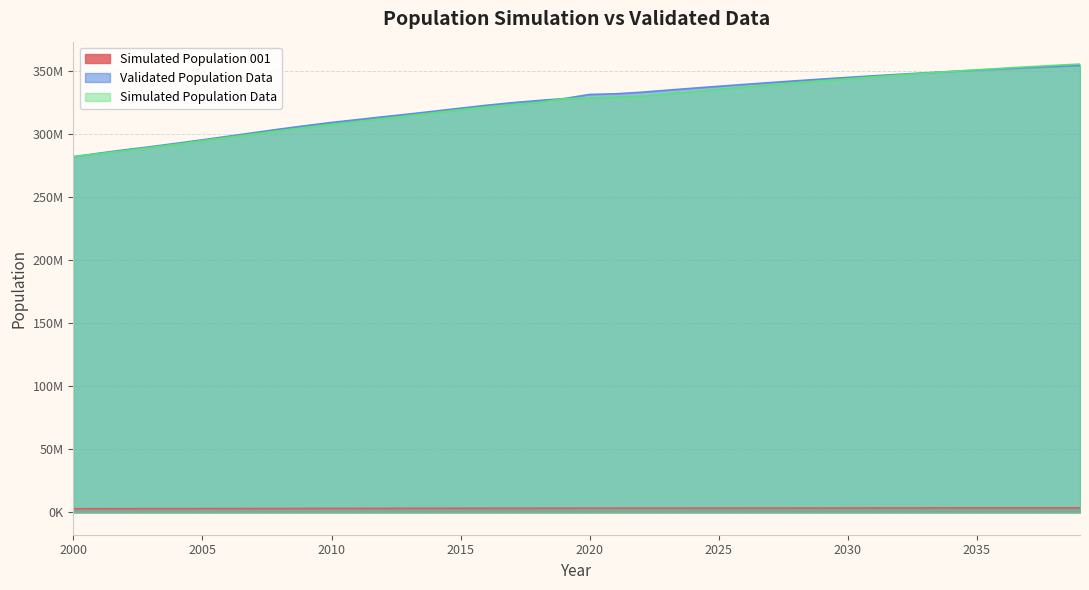

Which has a higher value, 2025 or 2032?

2032